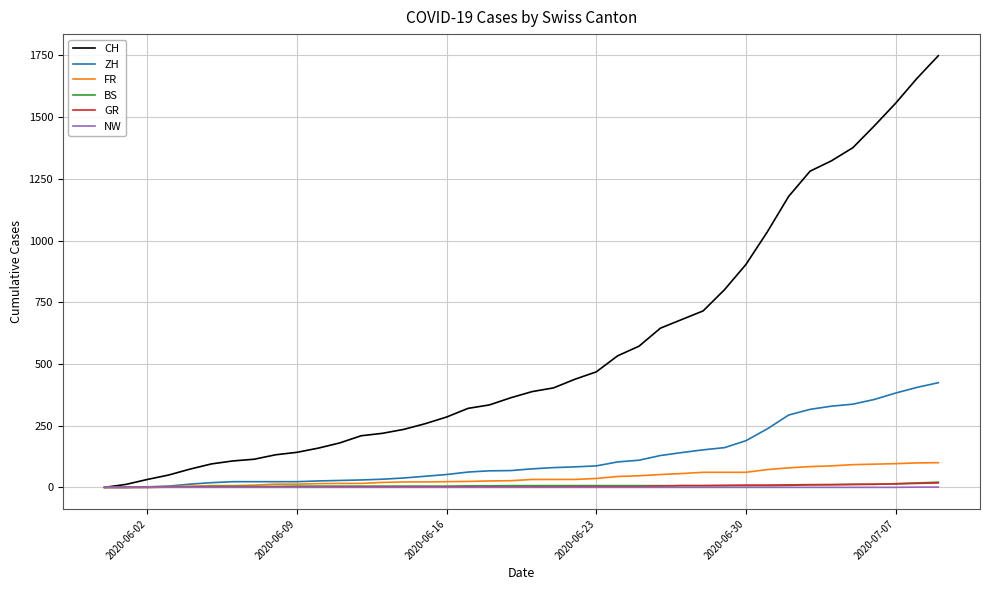

What is the difference between the maximum and minimum values in the BS series?

21